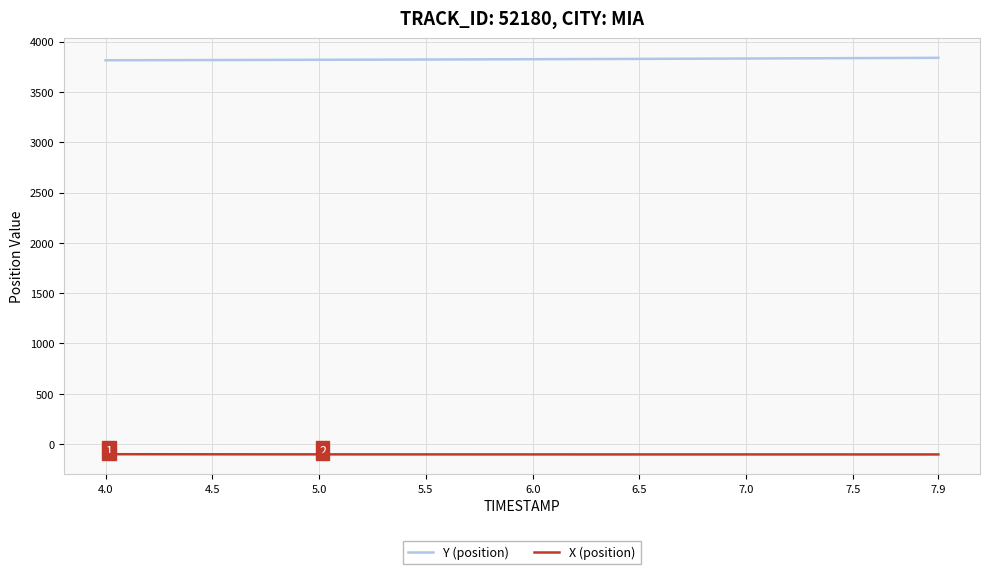

What is the maximum value shown in the chart?

3838.3